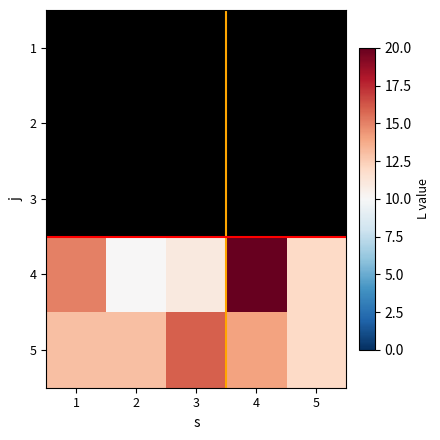

Between 5 and 3, which is larger?

5